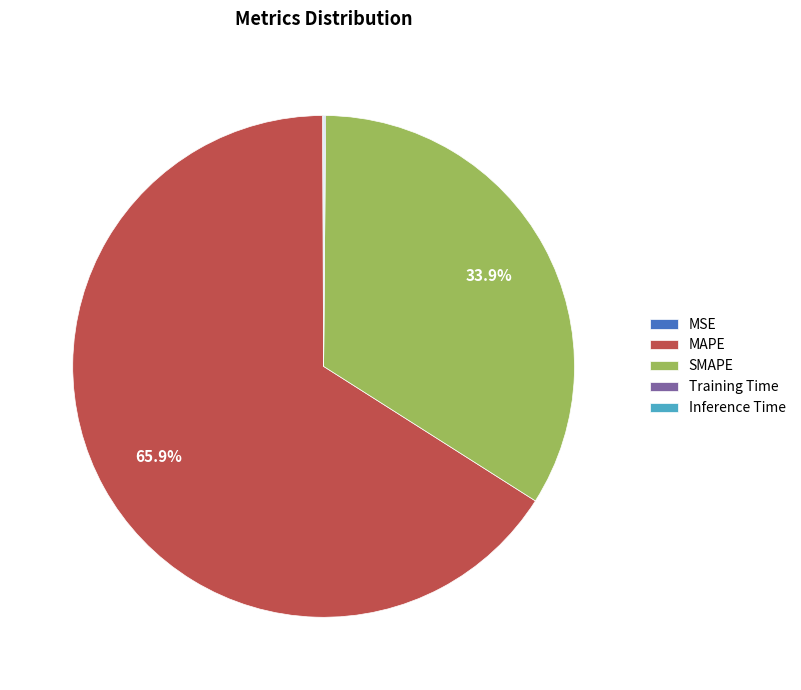

Does any single category account for the majority?

Yes